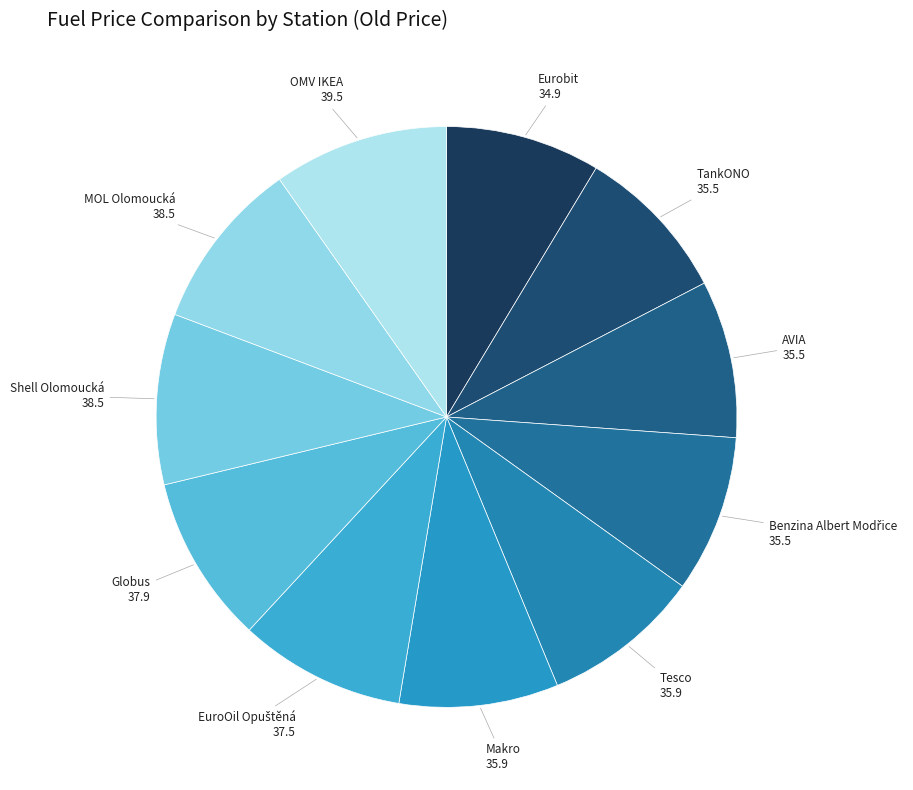

Rank the categories by value from lowest to highest.

Eurobit, TankONO, AVIA, Benzina Albert Modřice, Tesco, Makro, EuroOil Opuštěná, Globus, Shell Olomoucká, MOL Olomoucká, OMV IKEA